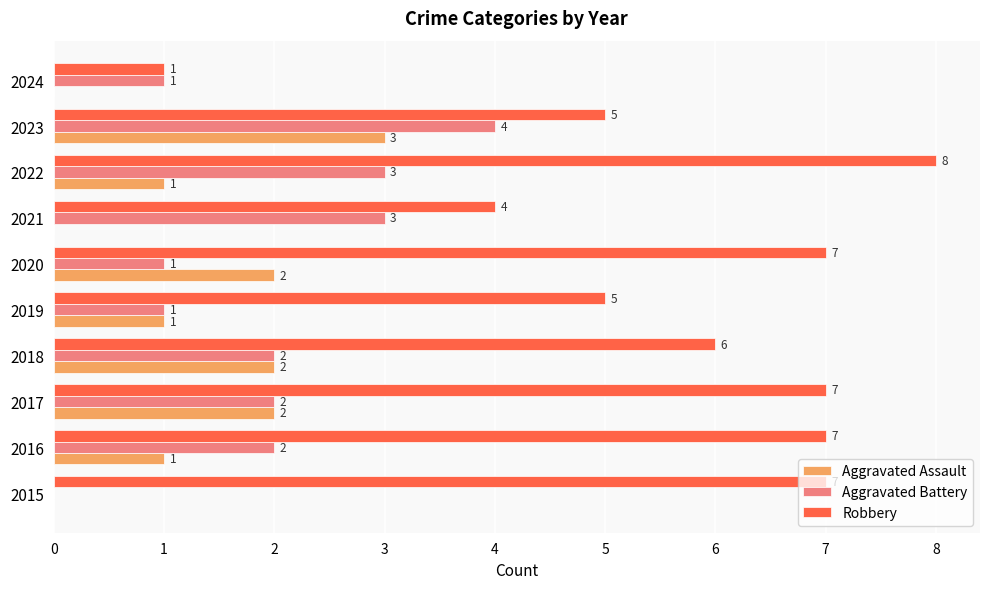

What is the sum of the Robbery values at 2019 and 2020?

12